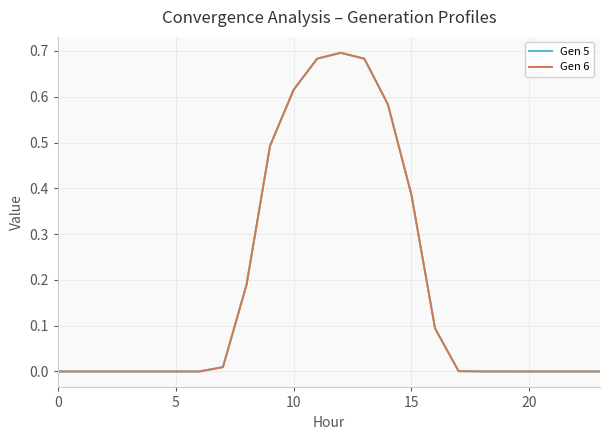

Is this an area chart (filled region under the line)?

No